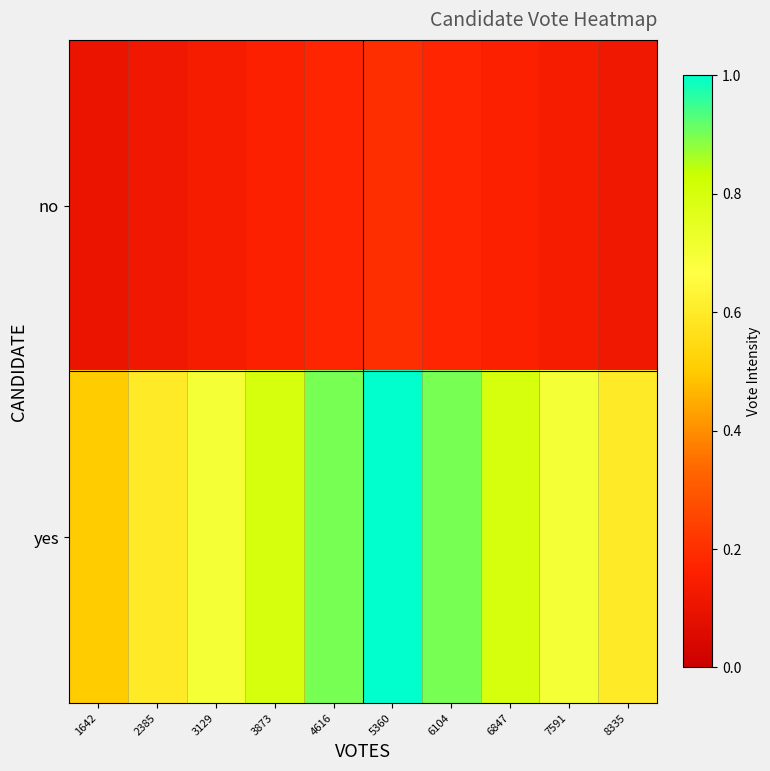

Reading left to right, list all the values displayed in this chart.

no: 1642=0.1	2385=0.1	3129=0.1	3873=0.2	4616=0.2	5360=0.2	6104=0.2	6847=0.2	7591=0.1	8335=0.1
yes: 1642=0.5	2385=0.6	3129=0.7	3873=0.8	4616=0.9	5360=1.0	6104=0.9	6847=0.8	7591=0.7	8335=0.6